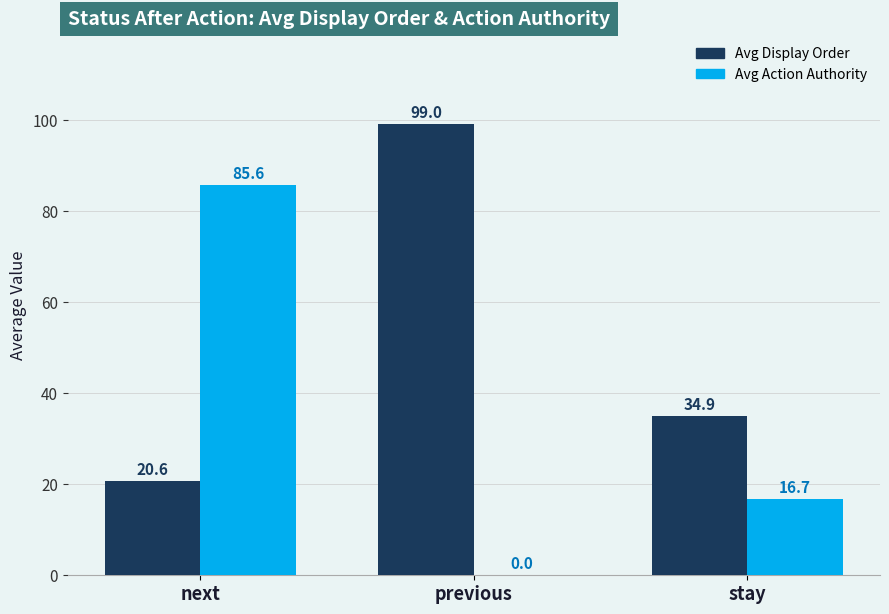

How many values in Avg Action Authority are above zero?

2